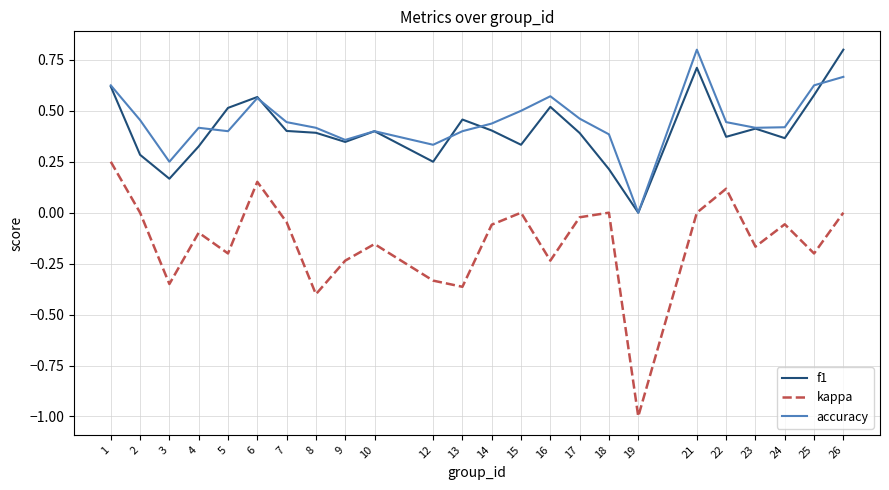

True or false: f1 and kappa cross at least once.

False